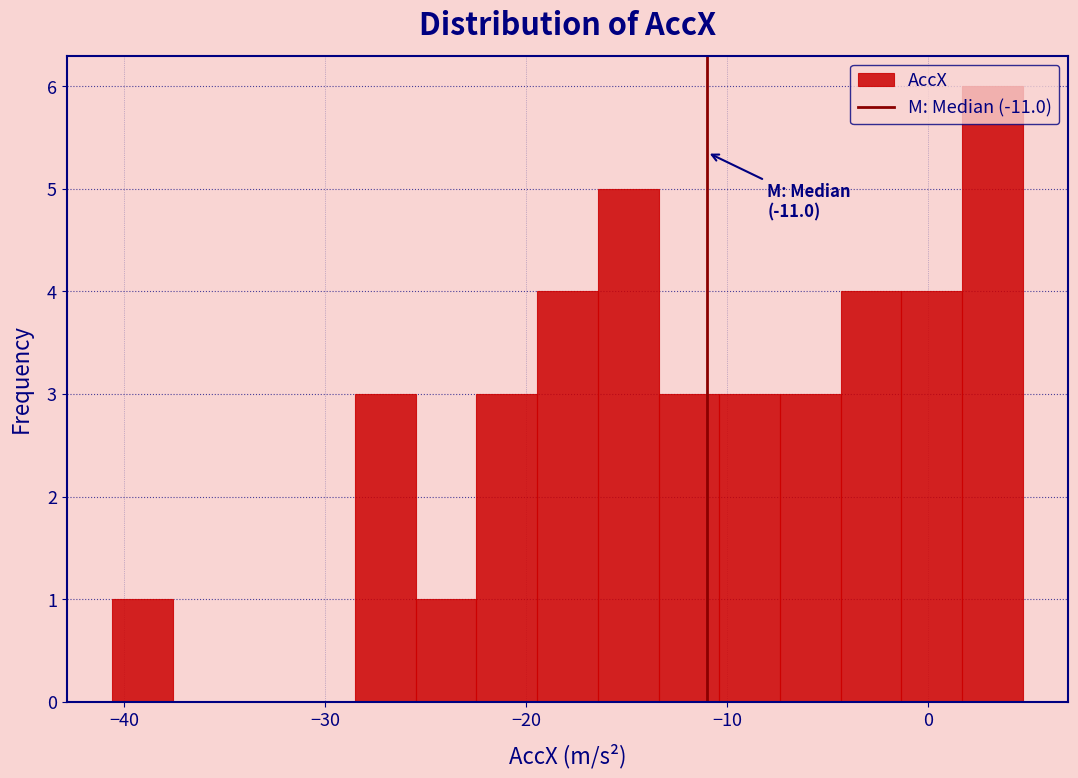

Around what value on the x-axis is the tallest bar? Give the approximate position of its centre, as read against the axis.

3